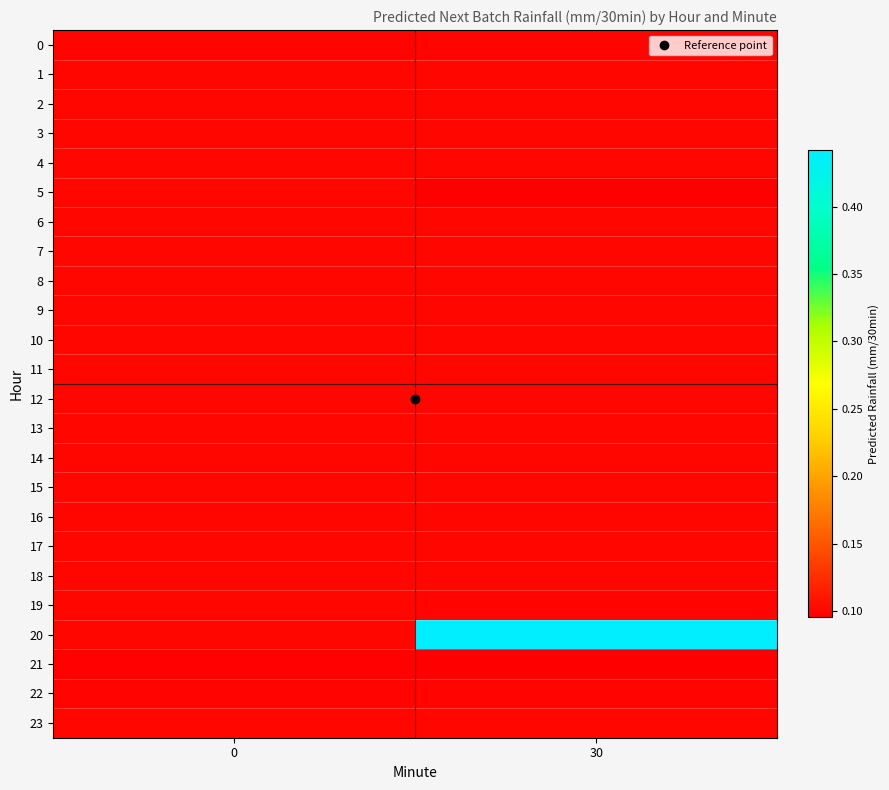

What is the total value across all series at 30?

2.7